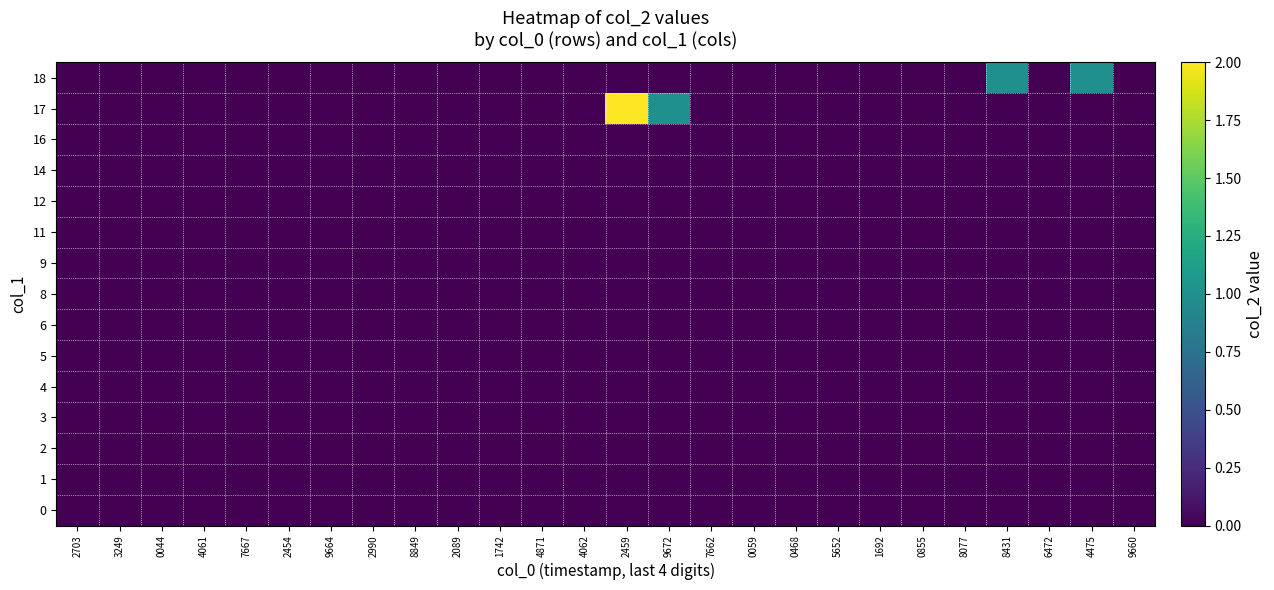

At which category is the sum across all series the highest?

2459